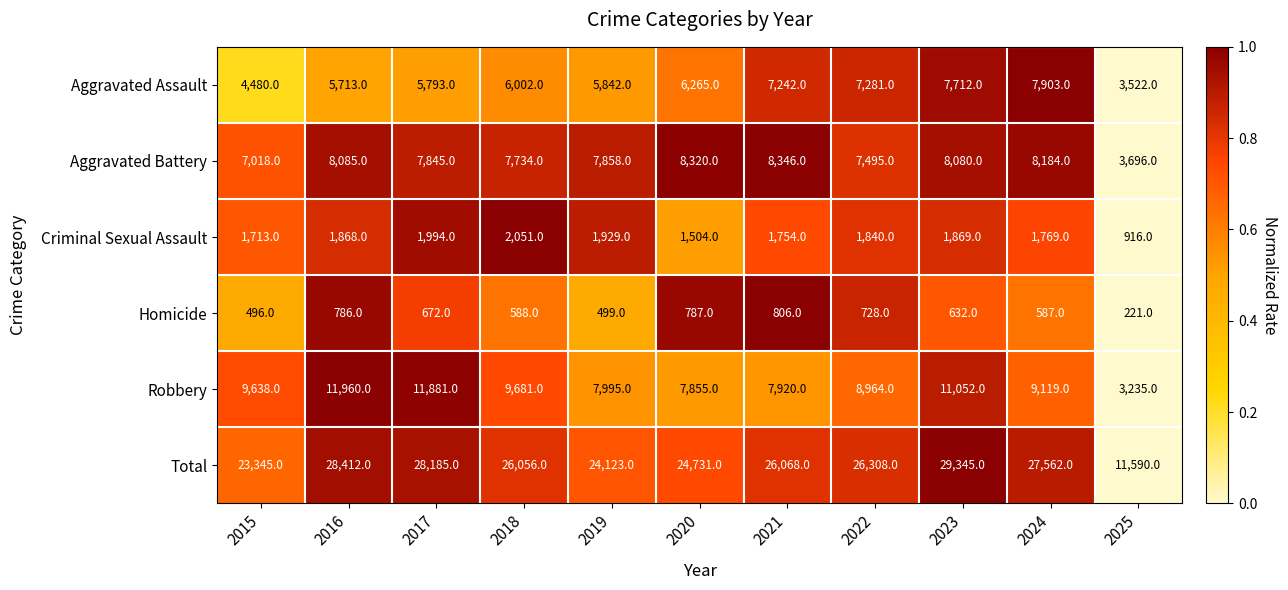

At 2016, list the series in order from smallest to largest.

Homicide, Criminal Sexual Assault, Aggravated Assault, Aggravated Battery, Robbery, Total